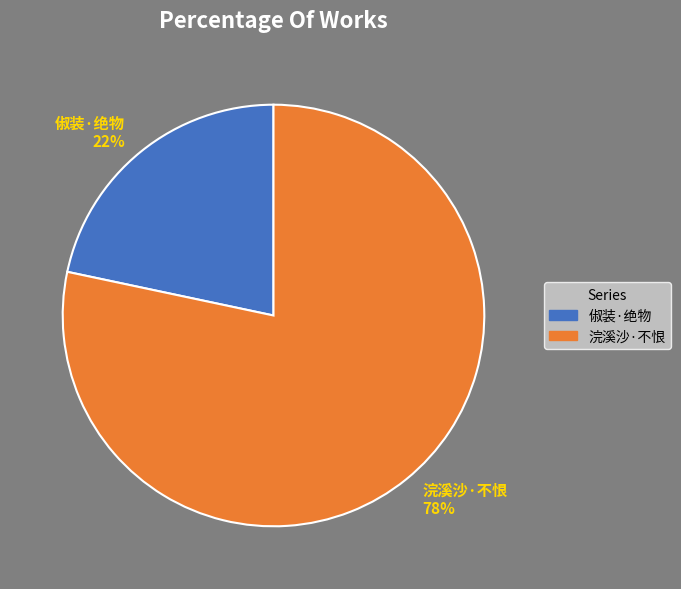

Does any single category account for the majority?

Yes